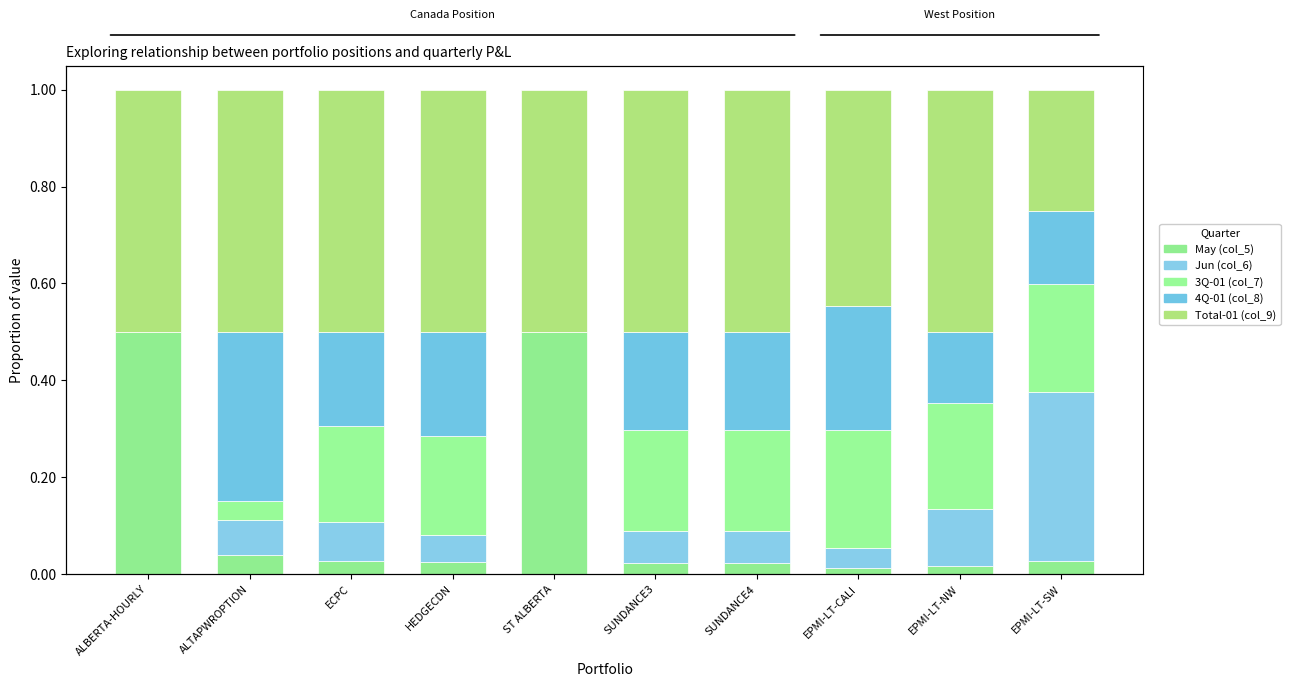

The value of 4Q-01 (col_8) at SUNDANCE4 is 0.3. True or false?

False